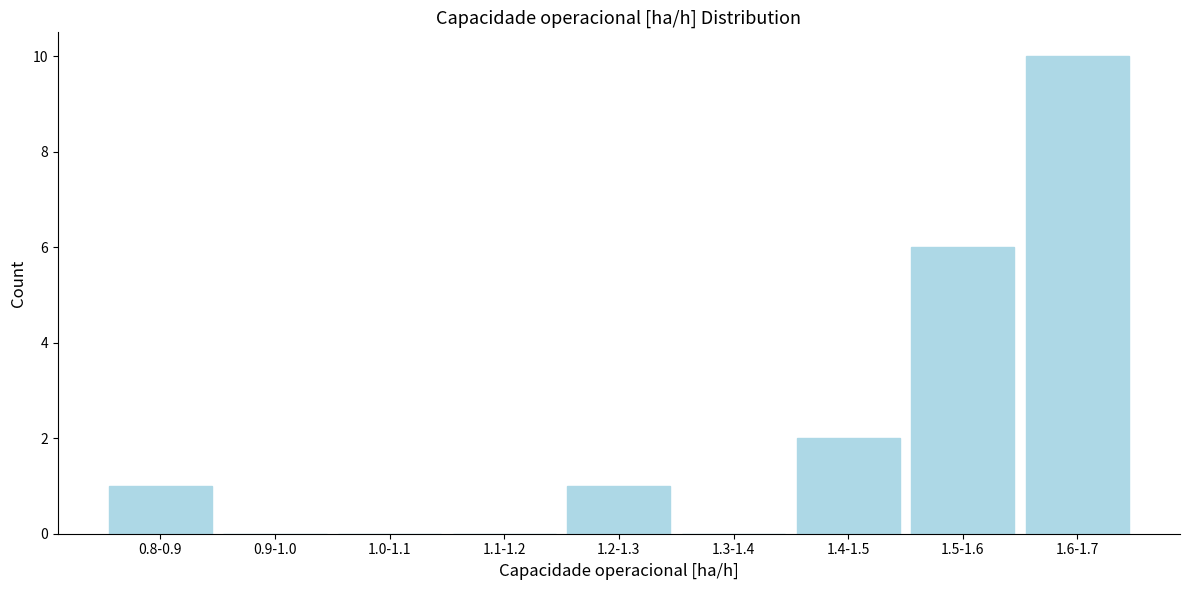

Reading left to right, extract all data points from this chart.

0.8-0.9=1	0.9-1.0=0	1.0-1.1=0	1.1-1.2=0	1.2-1.3=1	1.3-1.4=0	1.4-1.5=2	1.5-1.6=6	1.6-1.7=10